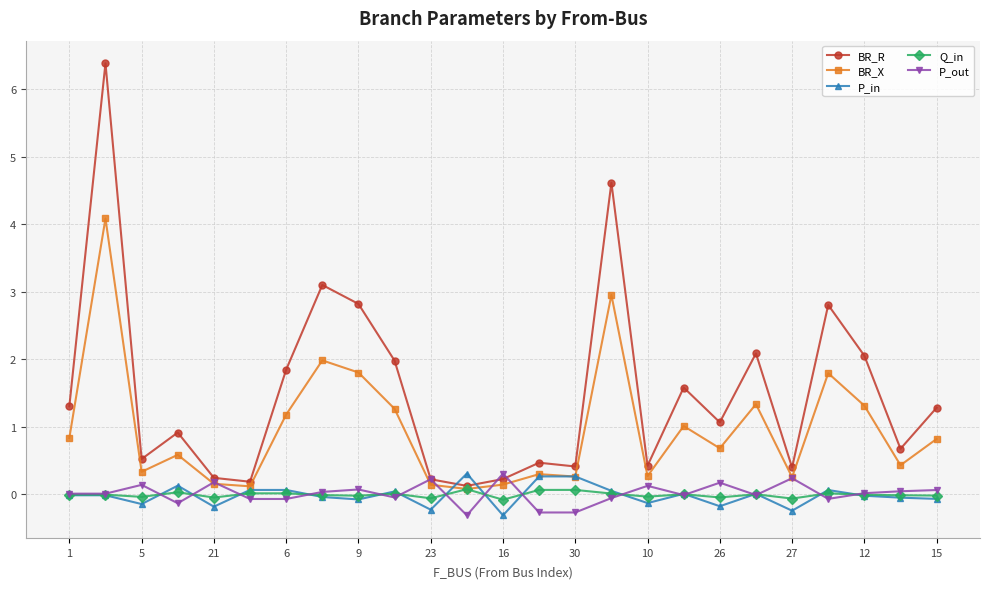

What is the minimum value shown in the chart?

-0.3